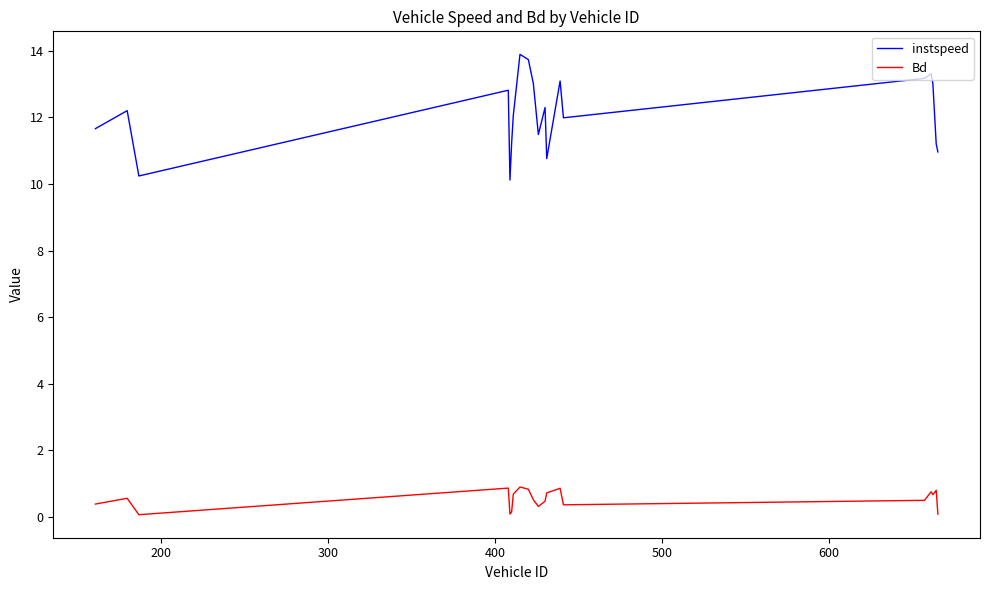

What is the maximum value shown in the chart?

13.9